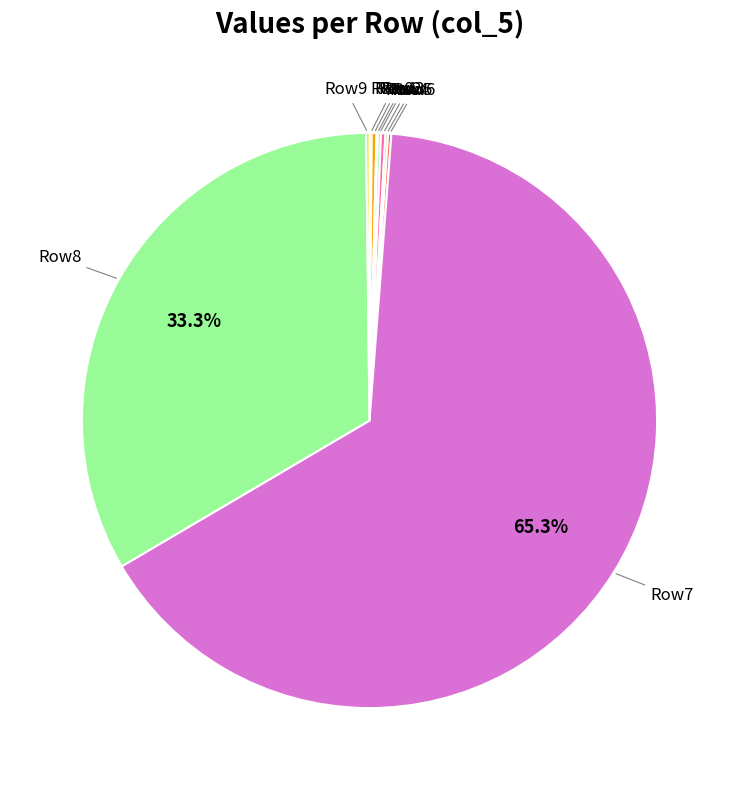

Count the number of slices in the pie.

10